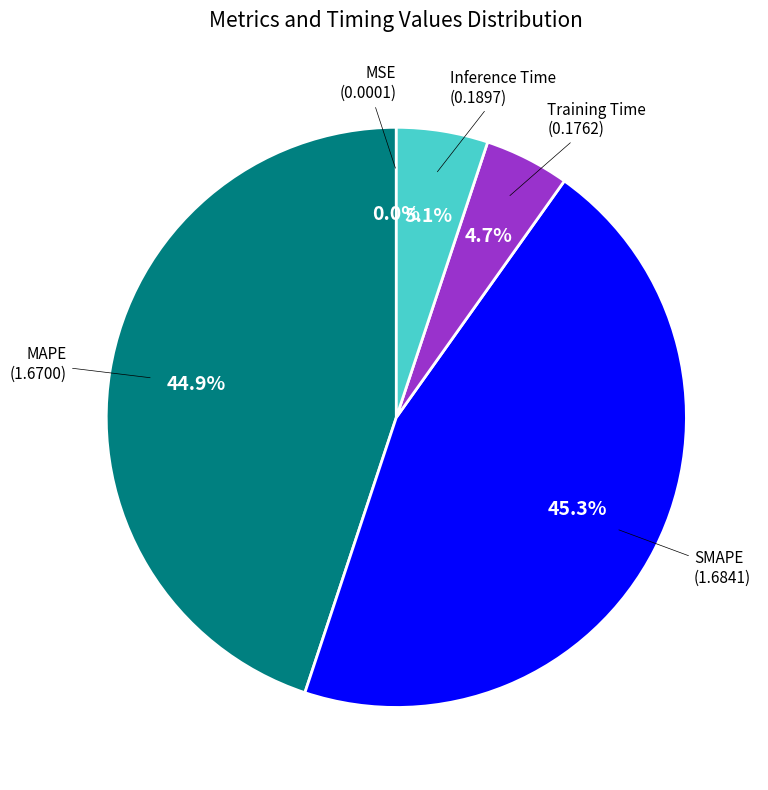

Is there any slice that represents more than half of the pie?

No